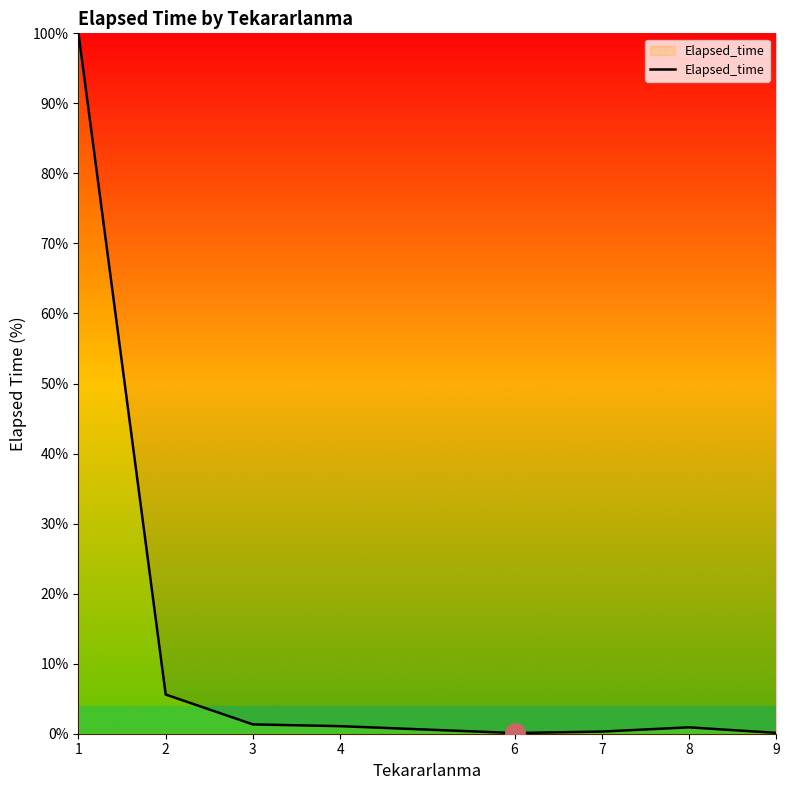

How many series are shown in this chart?

1